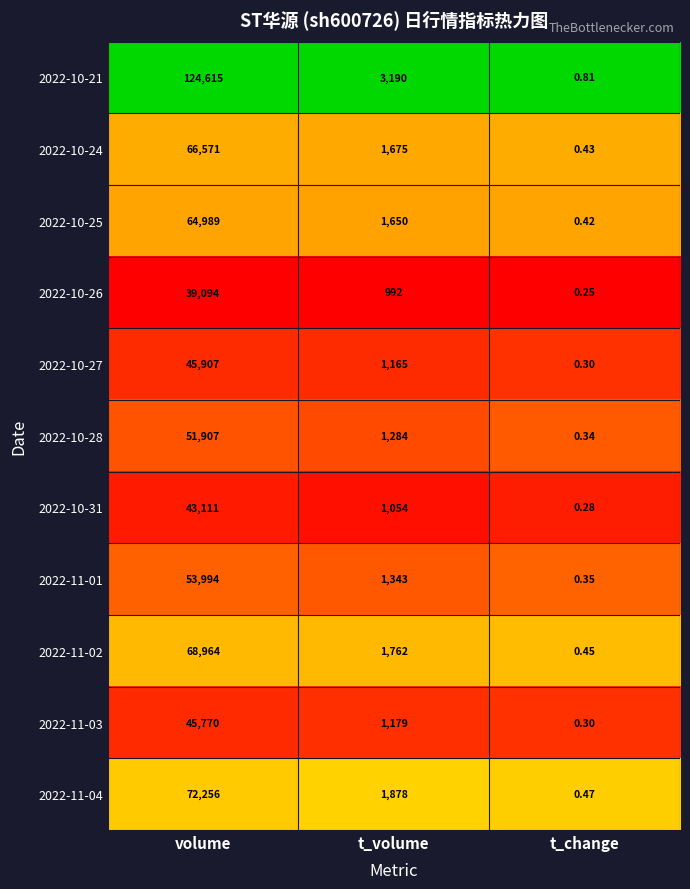

At which category does the chart reach its peak across all series?

volume